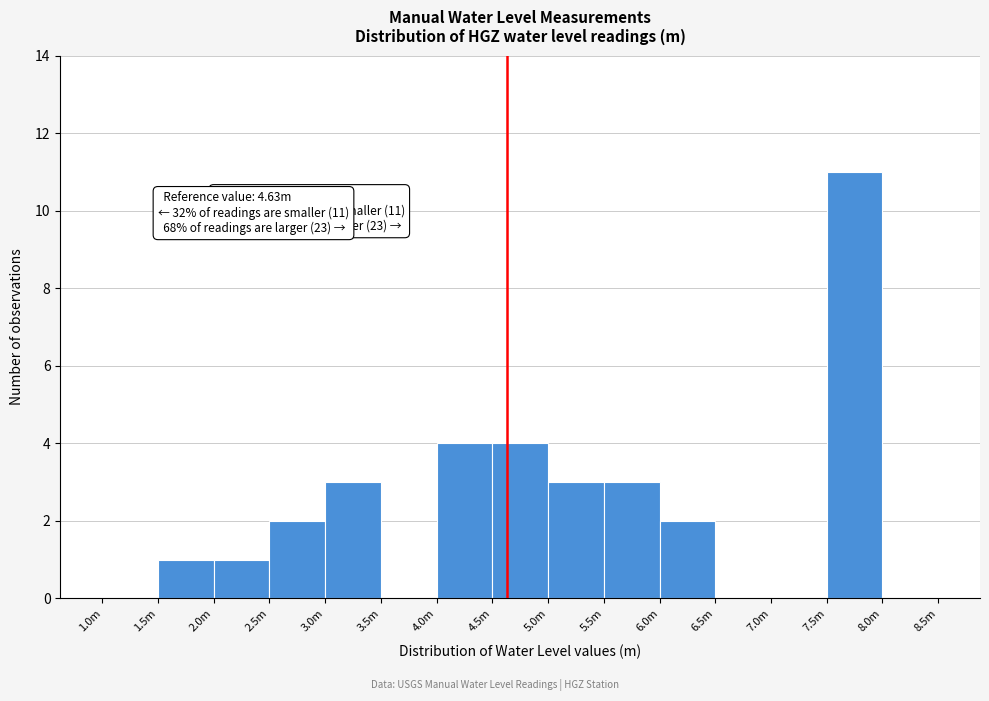

Reading left to right, what are all the values shown in this chart?

1.0m=0	1.5m=1	2.0m=1	2.5m=2	3.0m=3	3.5m=0	4.0m=4	4.5m=4	5.0m=3	5.5m=3	6.0m=2	6.5m=0	7.0m=0	7.5m=11	8.0m=0